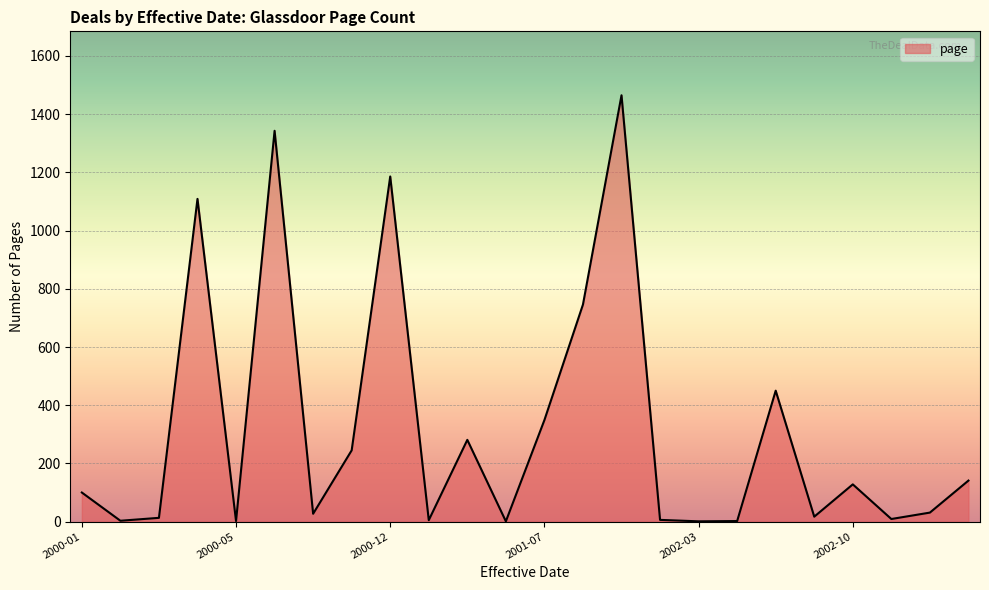

What is the greatest value displayed?

1465